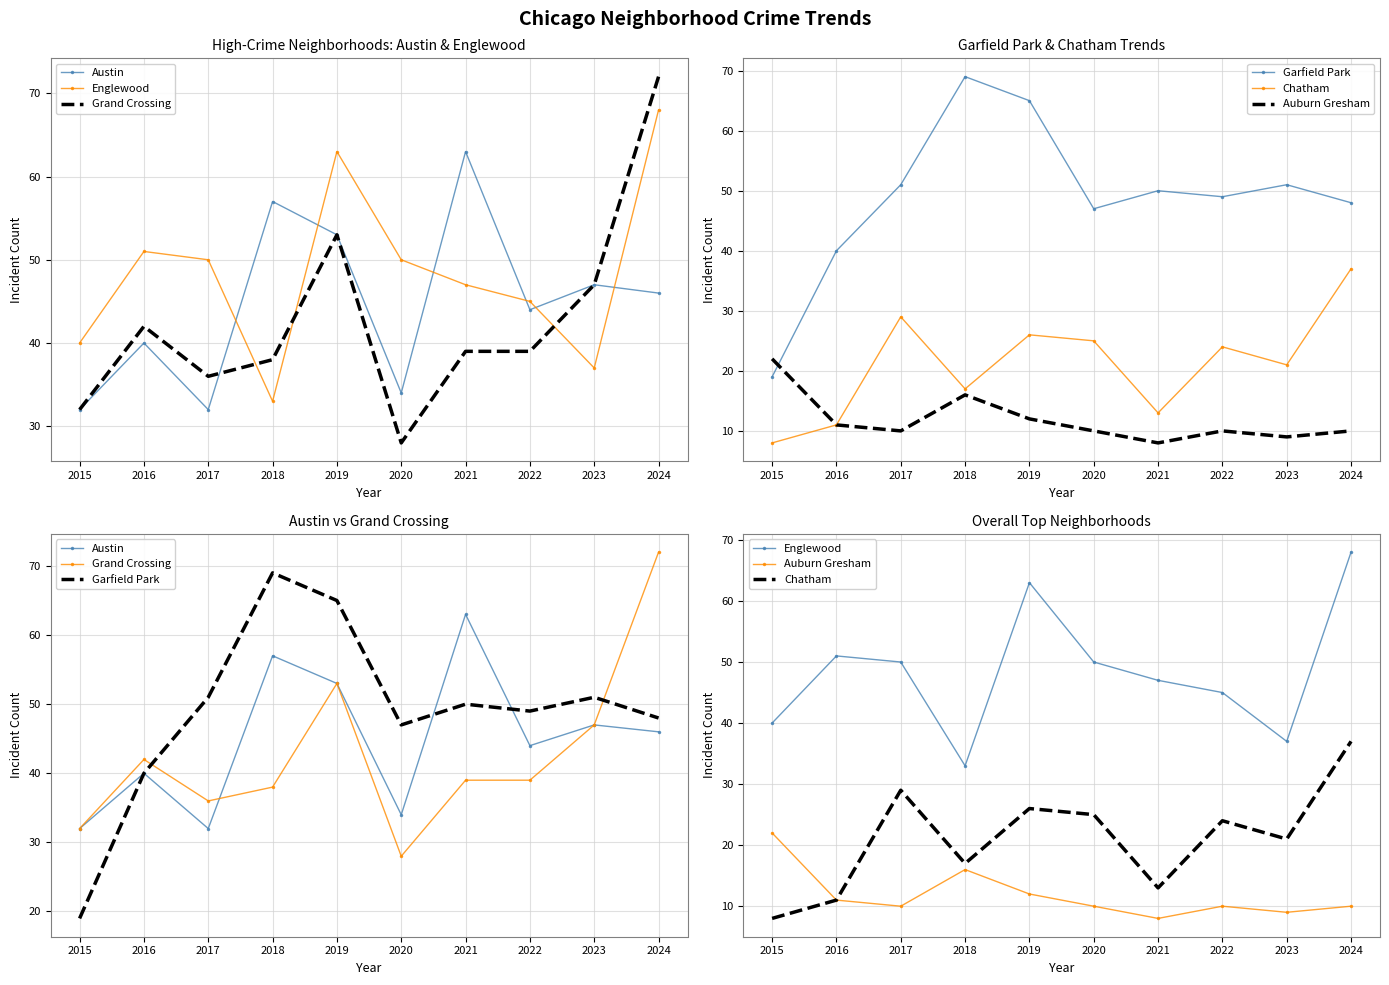

List the series in order of their peak value, lowest first.

Auburn Gresham, Chatham, Austin, Englewood, Garfield Park, Grand Crossing